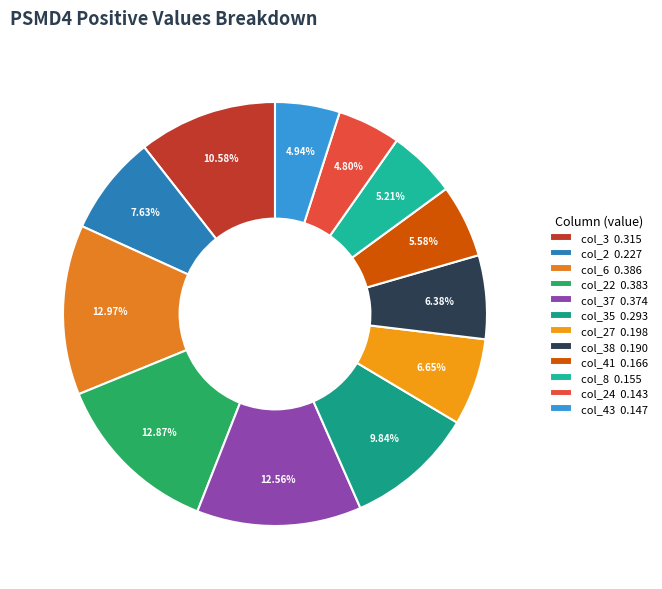

How many segments does this pie chart have?

12